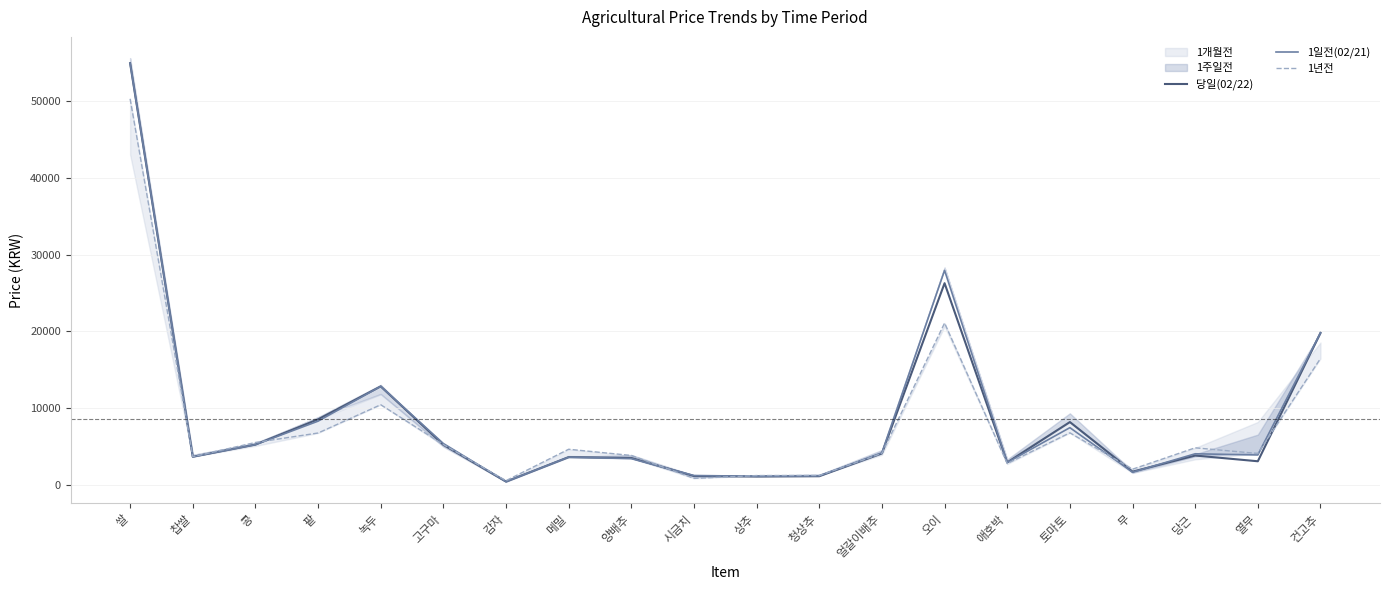

The value of 1일전(02/21) at 얼갈이배추 is 6064. True or false?

False